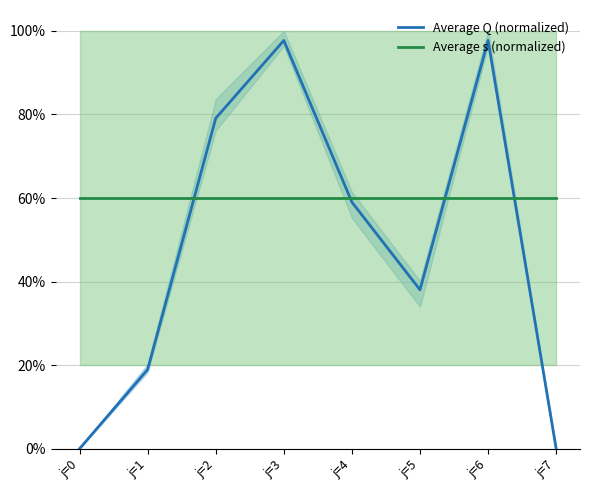

In Average Q (normalized), how many points are lower than both neighbors (excluding endpoints)?

1